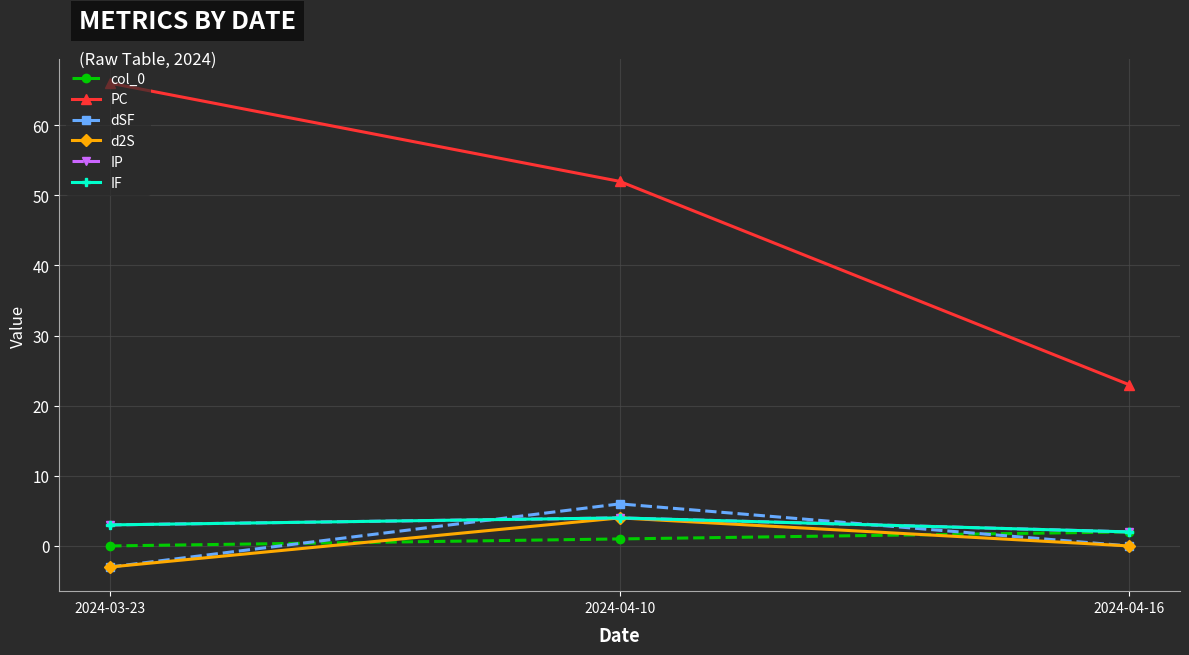

Is this an area chart (filled region under the line)?

No